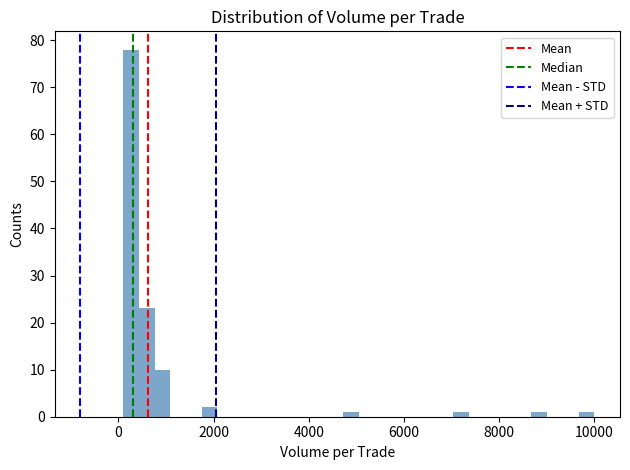

Read against the x-axis, roughly where is the centre of the tallest bar?

200